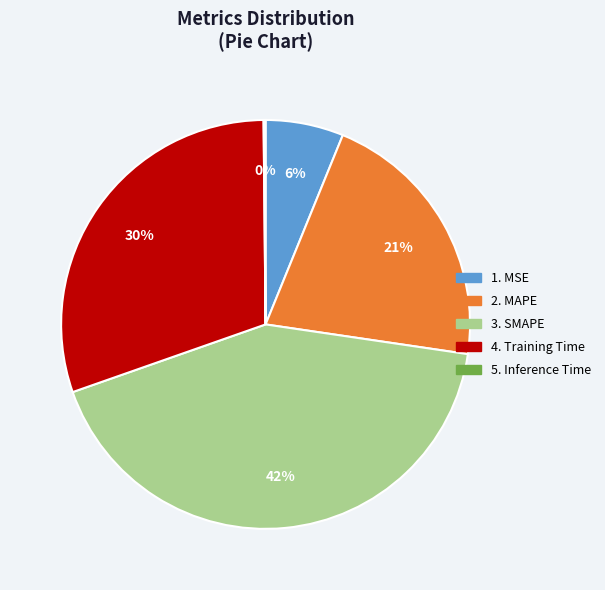

To the nearest percent, what is the difference between the largest and smallest slice percentages?

42%